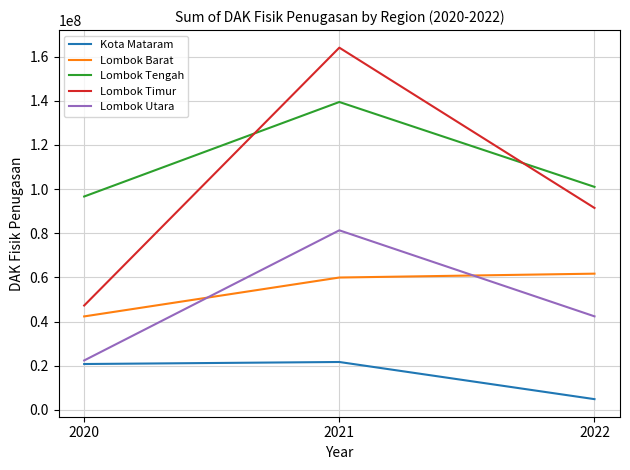

Between 2020 and 2022, which series saw the biggest shift?

Lombok Timur